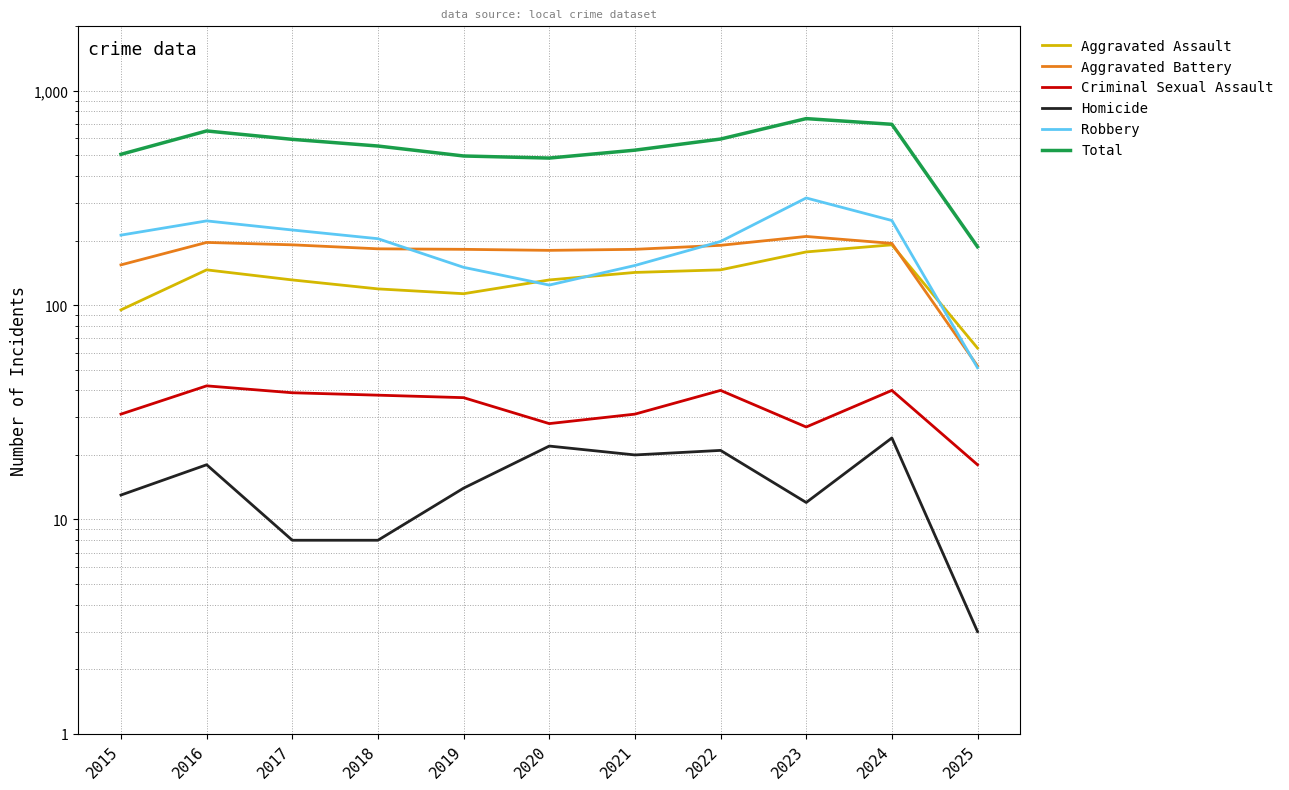

At how many categories does at least one series exceed 578?

5